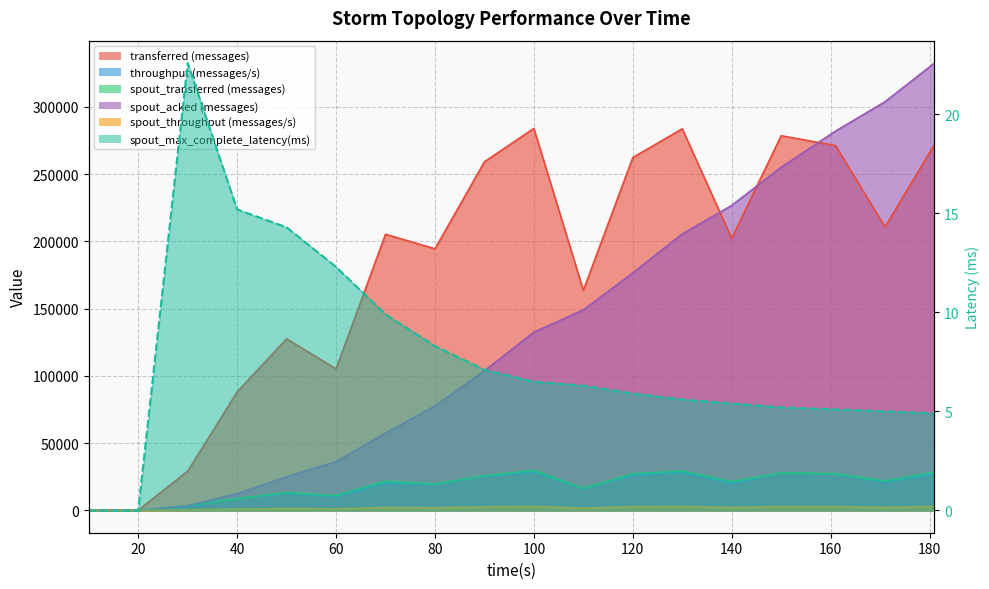

At which category does the chart reach its minimum across all series?

10